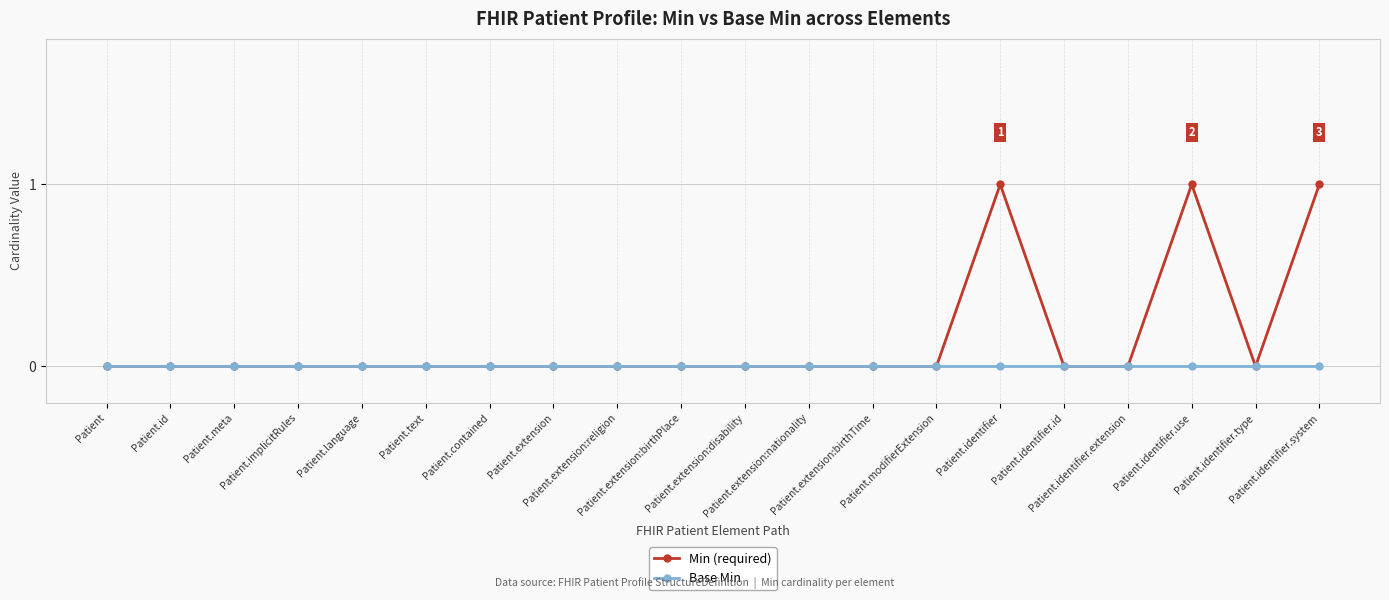

Reading left to right, extract all data points from this chart.

Min (required): Patient=0	Patient.id=0	Patient.meta=0	Patient.implicitRules=0	Patient.language=0	Patient.text=0	Patient.contained=0	Patient.extension=0	Patient.extension:religion=0	Patient.extension:birthPlace=0	Patient.extension:disability=0	Patient.extension:nationality=0	Patient.extension:birthTime=0	Patient.modifierExtension=0	Patient.identifier=1	Patient.identifier.id=0	Patient.identifier.extension=0	Patient.identifier.use=1	Patient.identifier.type=0	Patient.identifier.system=1
Base Min: Patient=0	Patient.id=0	Patient.meta=0	Patient.implicitRules=0	Patient.language=0	Patient.text=0	Patient.contained=0	Patient.extension=0	Patient.extension:religion=0	Patient.extension:birthPlace=0	Patient.extension:disability=0	Patient.extension:nationality=0	Patient.extension:birthTime=0	Patient.modifierExtension=0	Patient.identifier=0	Patient.identifier.id=0	Patient.identifier.extension=0	Patient.identifier.use=0	Patient.identifier.type=0	Patient.identifier.system=0